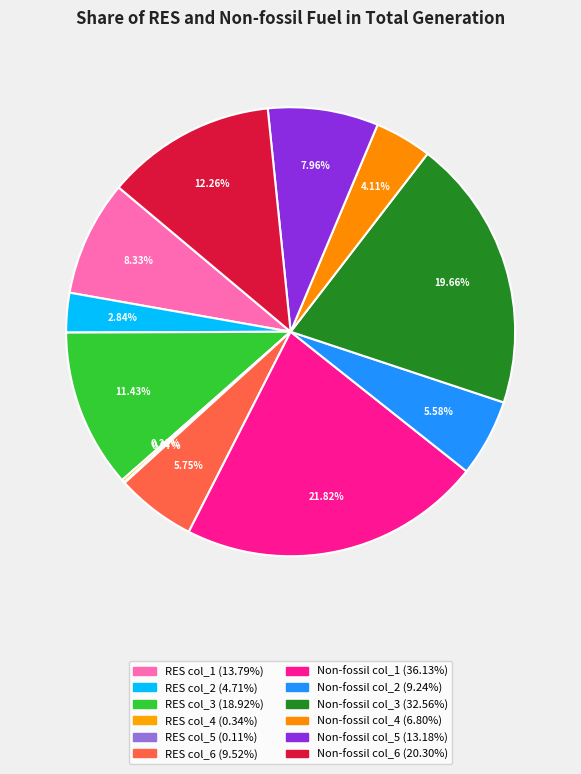

To the nearest percent, what is the average slice percentage?

8%